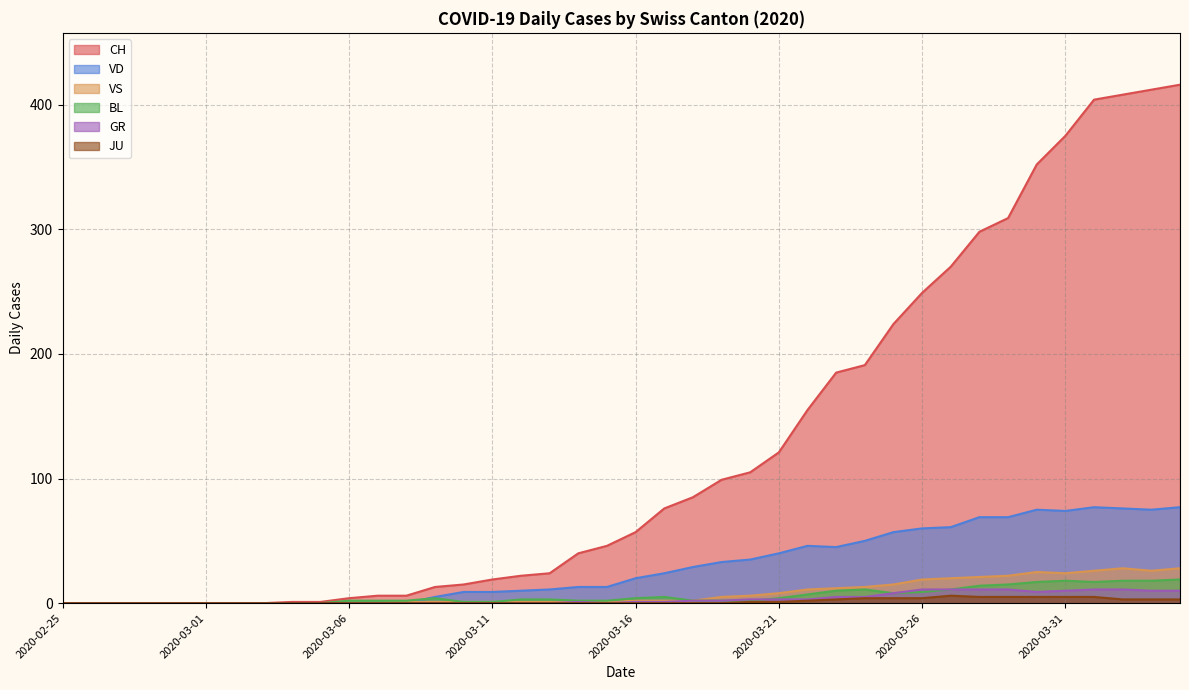

Count the number of categories in the chart.

40